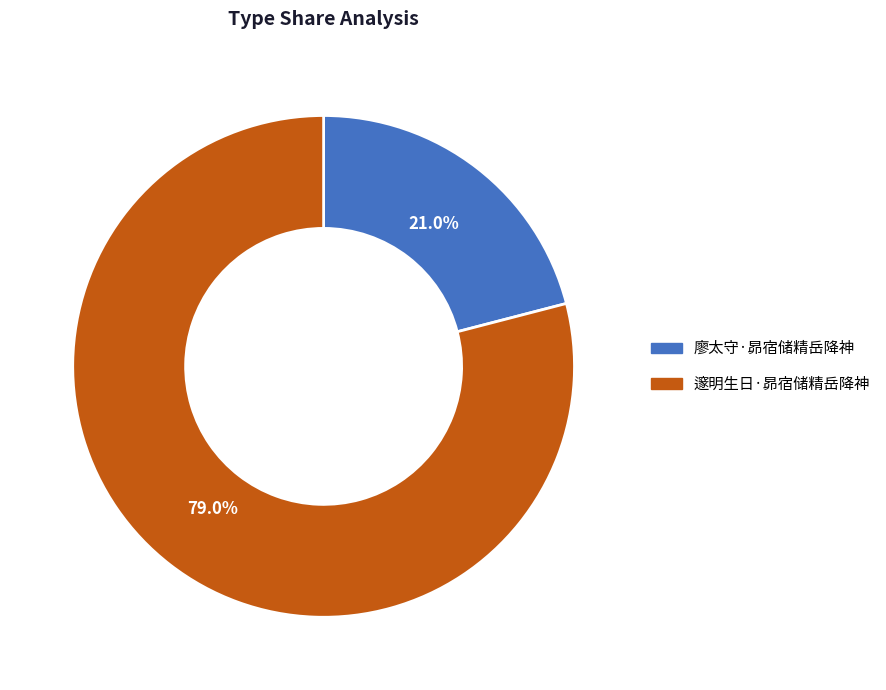

What portion of the pie excludes 邃明生日·昴宿储精岳降神?

21.0%